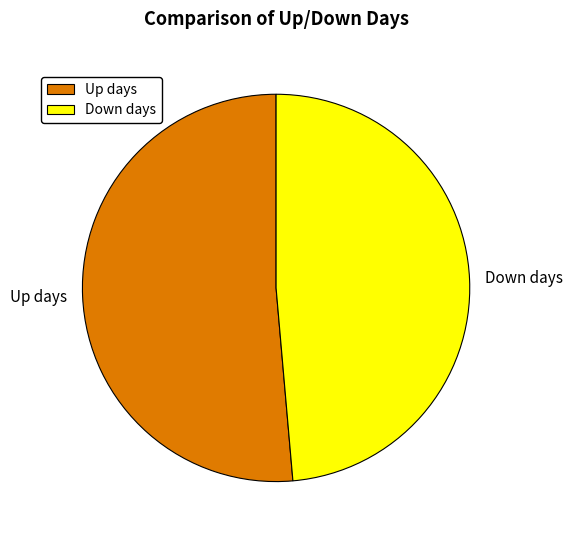

Is it true that Up days is 40% of the pie?

False